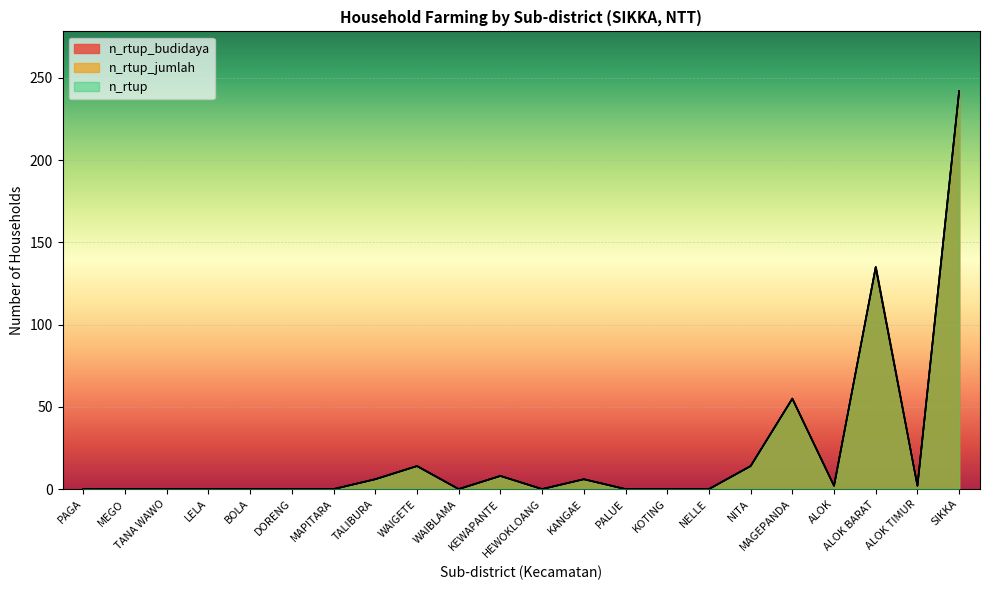

Rank the categories by n_rtup_jumlah value from highest to lowest.

SIKKA, ALOK BARAT, MAGEPANDA, WAIGETE, NITA, KEWAPANTE, TALIBURA, KANGAE, ALOK, ALOK TIMUR, PAGA, MEGO, TANA WAWO, LELA, BOLA, DORENG, MAPITARA, WAIBLAMA, HEWOKLOANG, PALUE, KOTING, NELLE